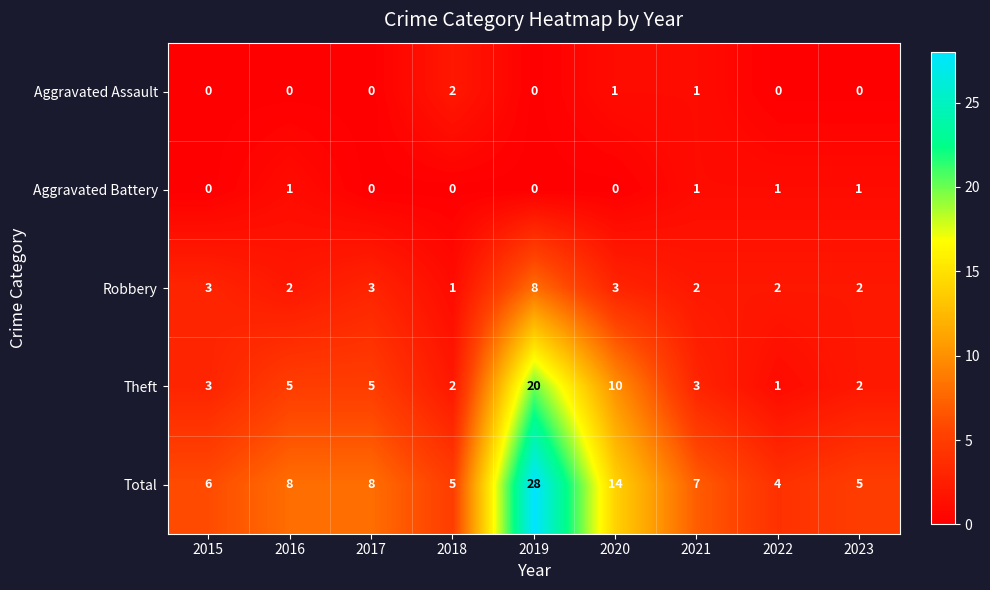

At which category is the sum across all series the highest?

2019